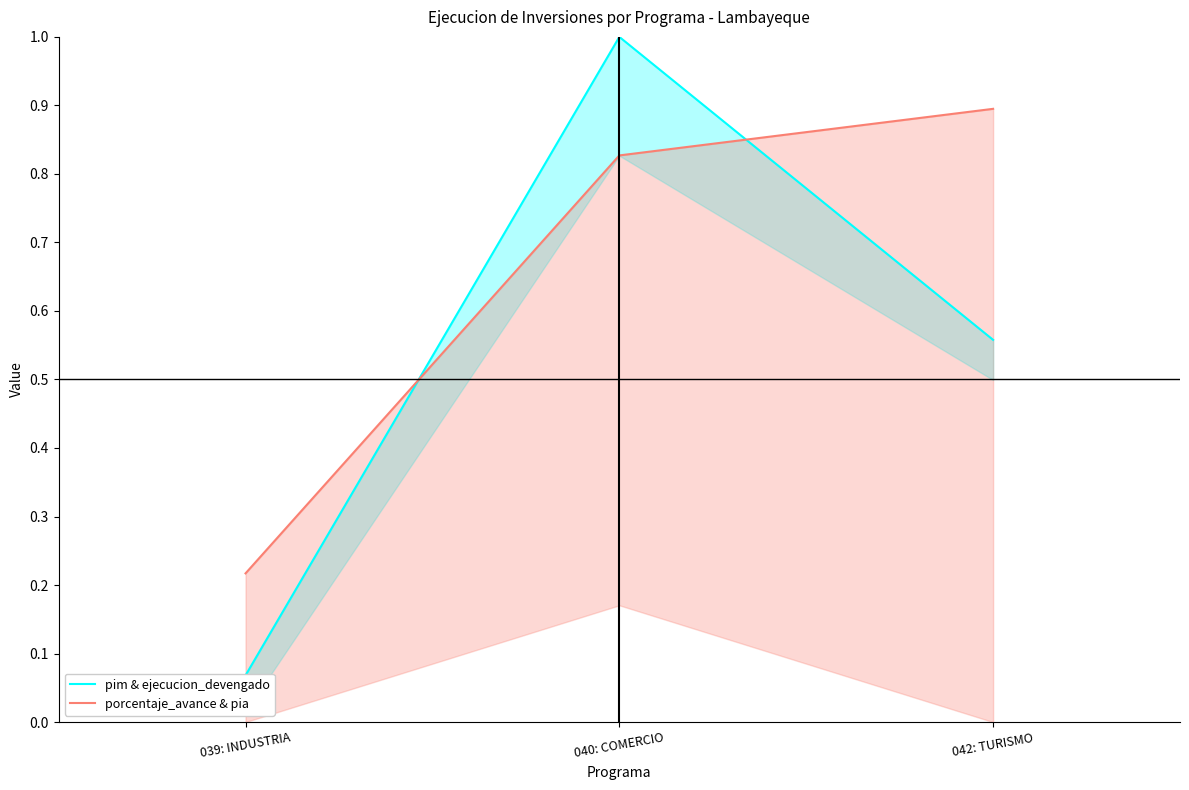

Rank the series by their average value, from highest to lowest.

porcentaje_avance & pia, pim & ejecucion_devengado